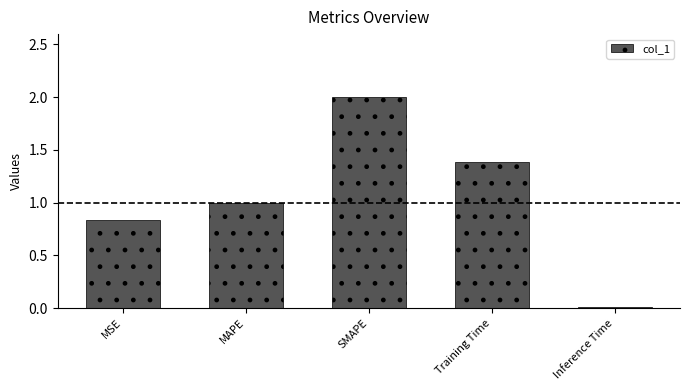

Read the value at SMAPE.

2.0